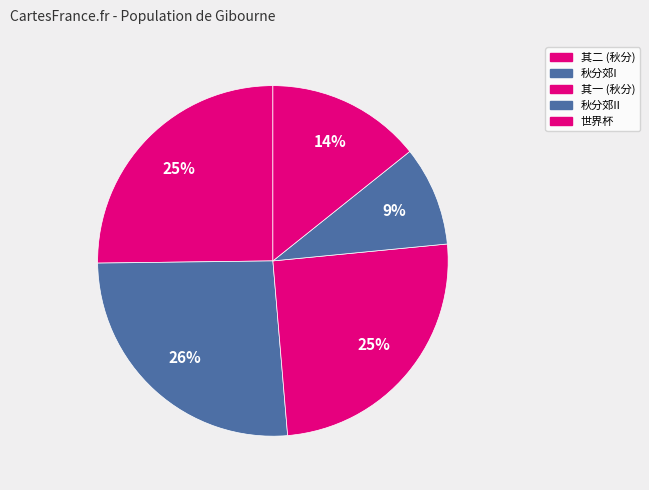

How many slices are in this pie chart?

5